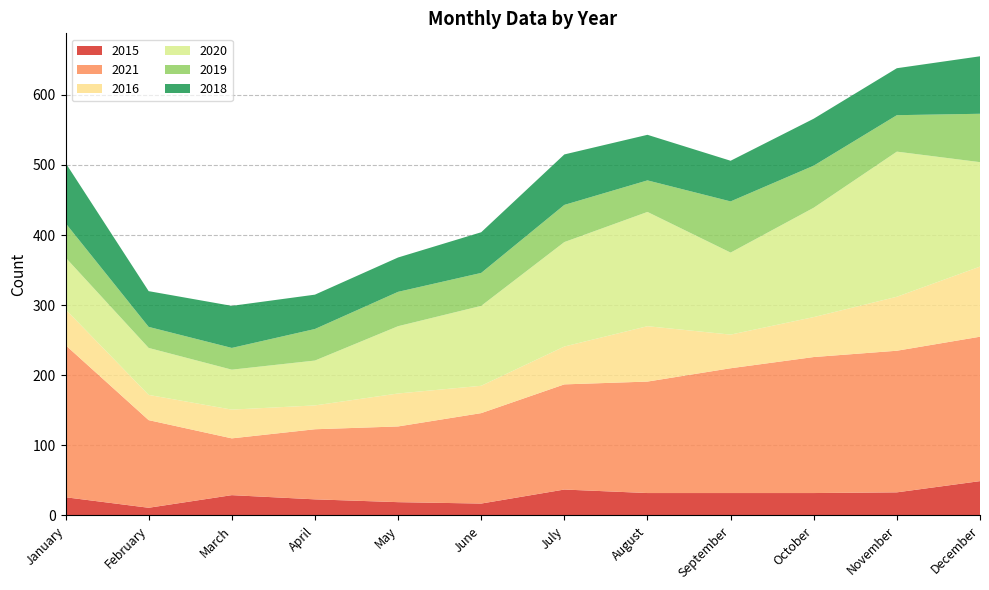

Reading left to right, transcribe all the data shown in this chart.

2015: January=26	February=11	March=29	April=23	May=19	June=17	July=37	August=32	September=32	October=32	November=33	December=49
2021: January=217	February=125	March=81	April=100	May=108	June=129	July=150	August=159	September=178	October=194	November=202	December=206
2016: January=51	February=36	March=41	April=34	May=47	June=39	July=54	August=79	September=48	October=57	November=77	December=100
2020: January=74	February=67	March=57	April=64	May=96	June=114	July=149	August=163	September=117	October=156	November=207	December=149
2019: January=49	February=30	March=31	April=45	May=49	June=47	July=53	August=45	September=73	October=60	November=52	December=69
2018: January=86	February=51	March=60	April=49	May=49	June=58	July=72	August=65	September=58	October=67	November=67	December=82